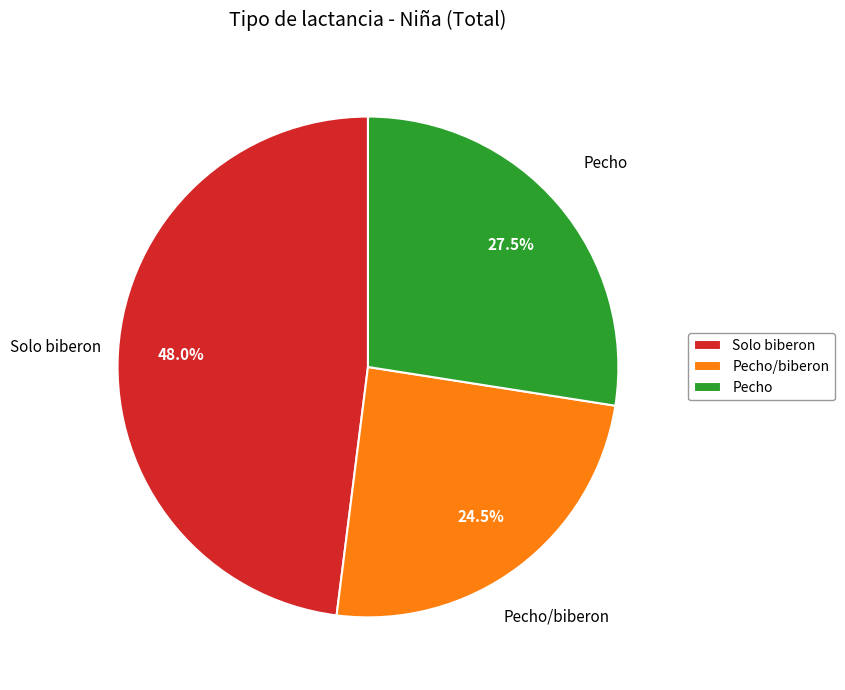

Which has a higher value, Solo biberon or Pecho/biberon?

Solo biberon